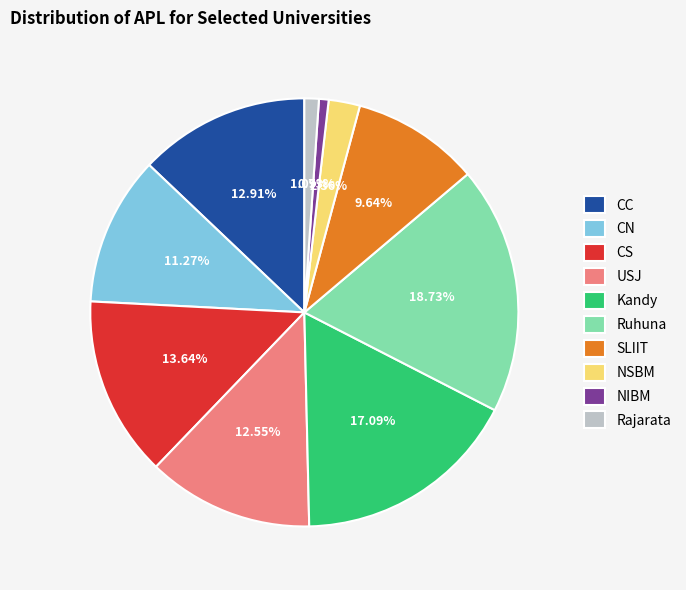

What is the total percentage of Kandy and CC?

30.0%